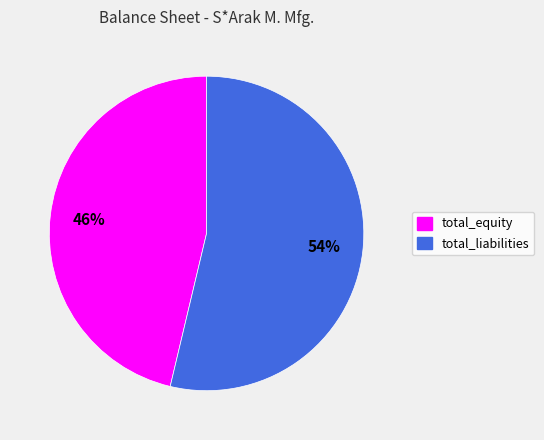

What is the smallest slice in the pie chart?

total_equity